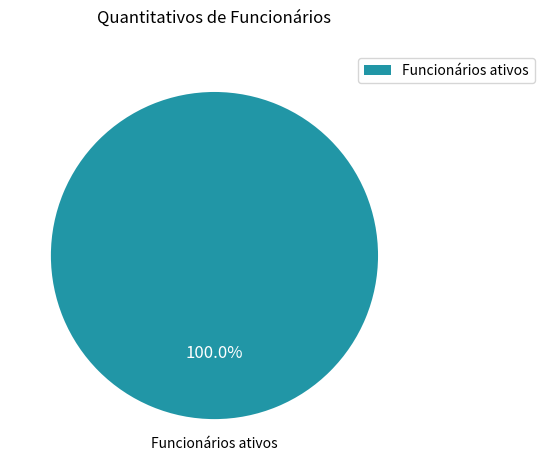

Count the number of slices in the pie.

1